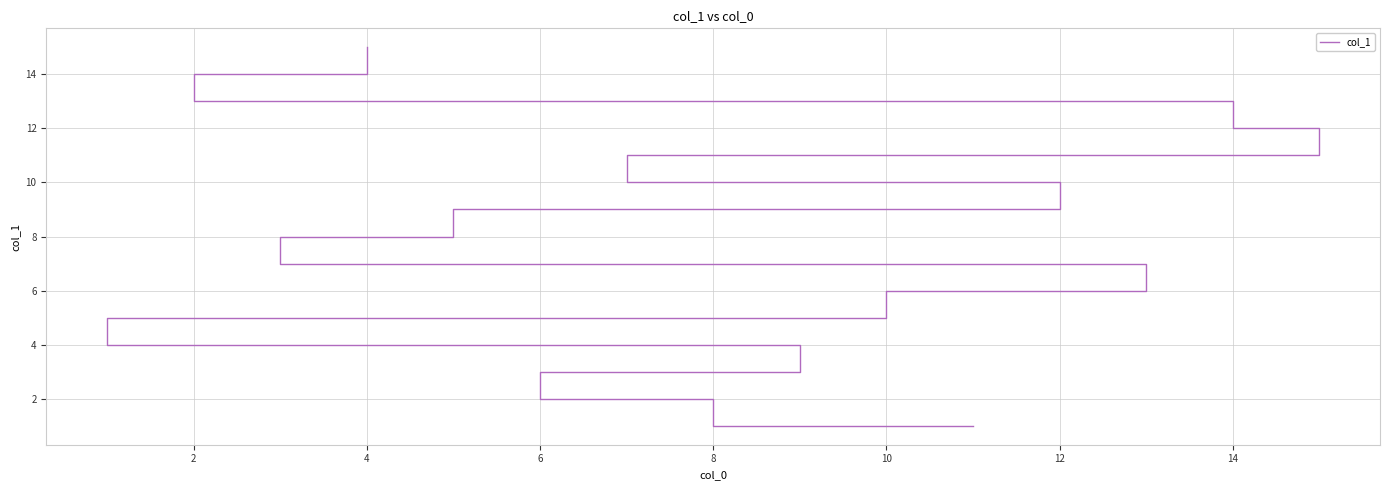

Count the number of categories in the chart.

15